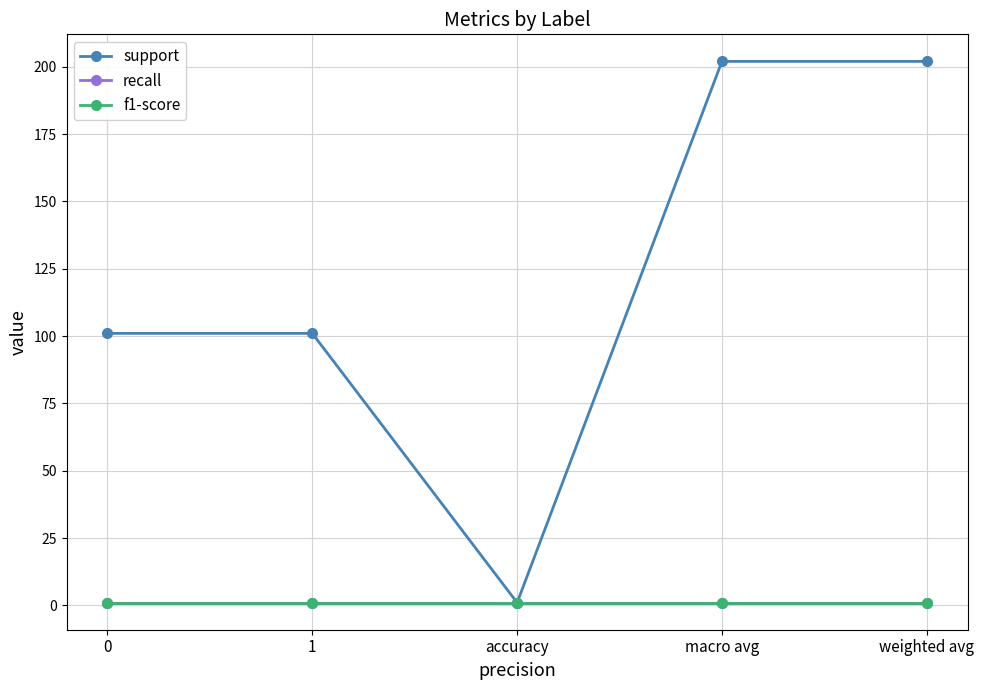

Which series has the largest total across all categories?

support